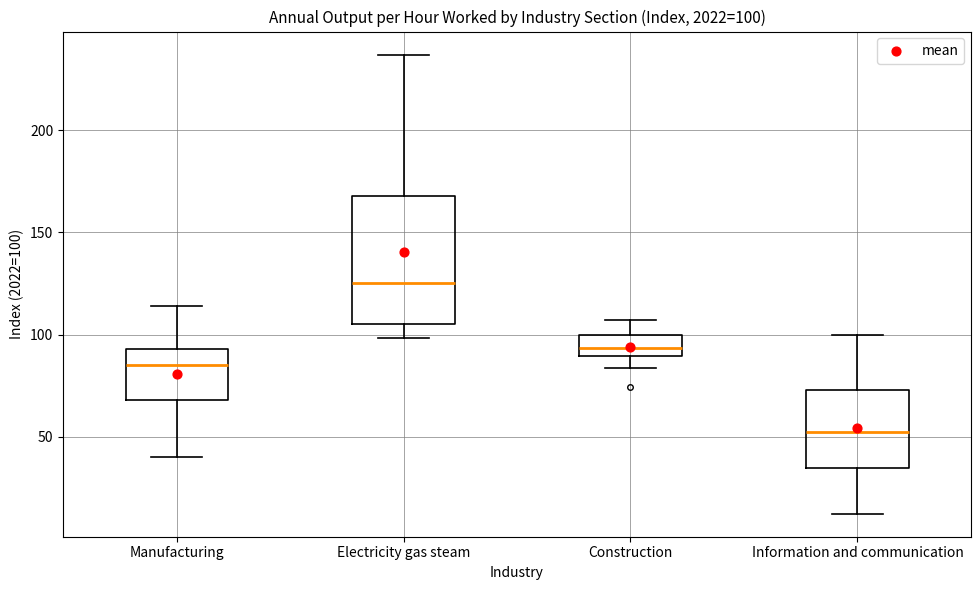

Which box is the tallest, from its lower edge to its upper edge?

Electricity gas steam